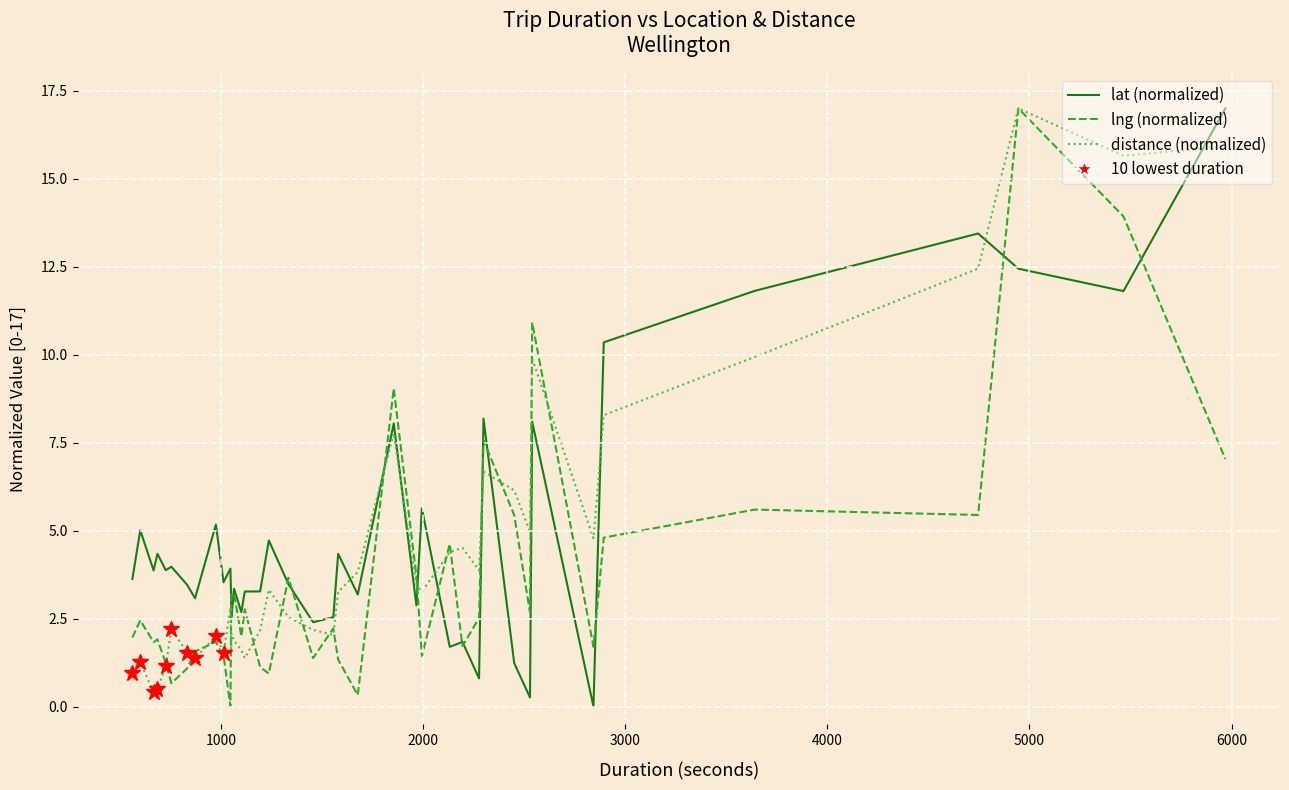

How many positive values does the lat (normalized) series have?

39